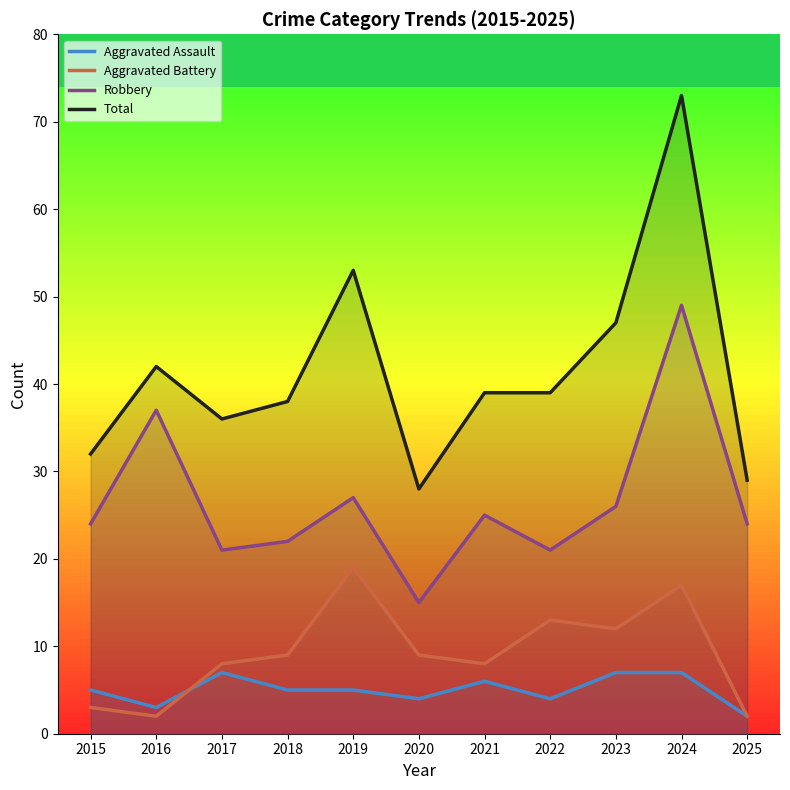

What is the value of the Robbery point at the 5th from the left?

27